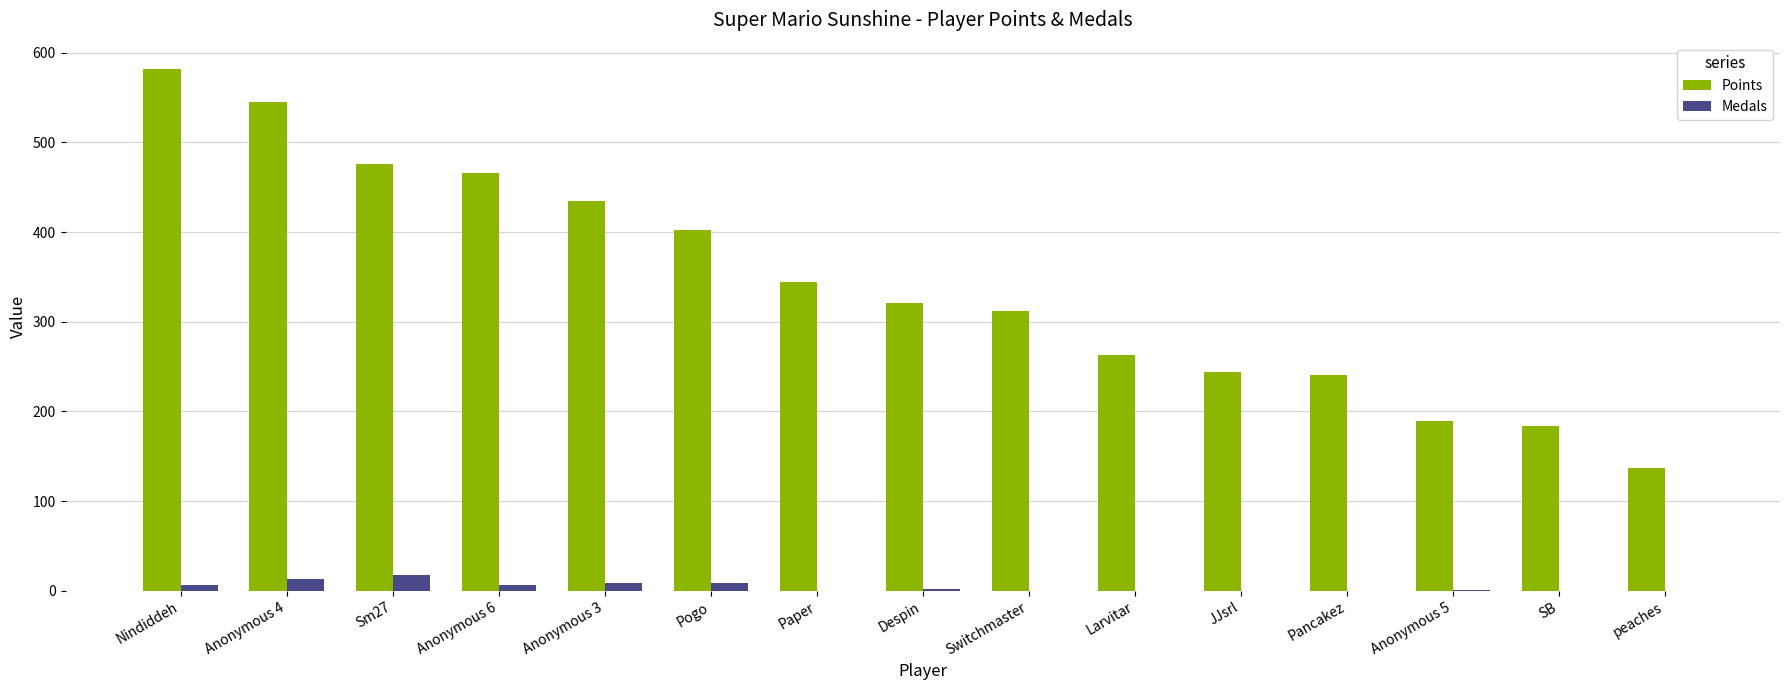

Which series has the largest total across all categories?

Points